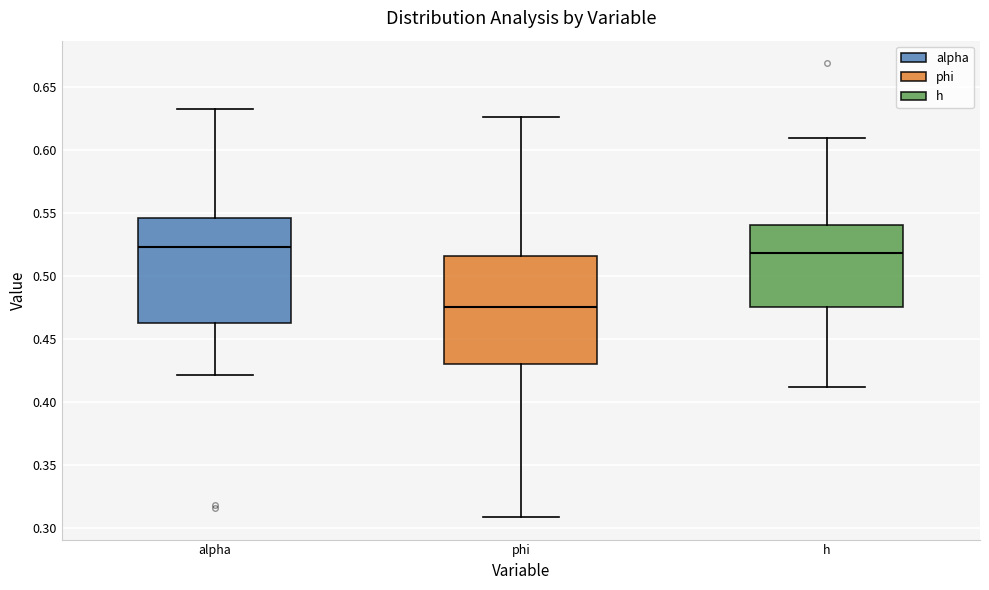

Reading left to right, read every box against the y-axis: the position of its median line, the range the box covers, and the ends of its whiskers. The values are not printed on the chart, so give them approximately, as read against the axis.

alpha: median 0.525, box 0.460 to 0.545, whiskers 0.420 to 0.630
phi: median 0.475, box 0.430 to 0.515, whiskers 0.310 to 0.625
h: median 0.520, box 0.475 to 0.540, whiskers 0.410 to 0.610